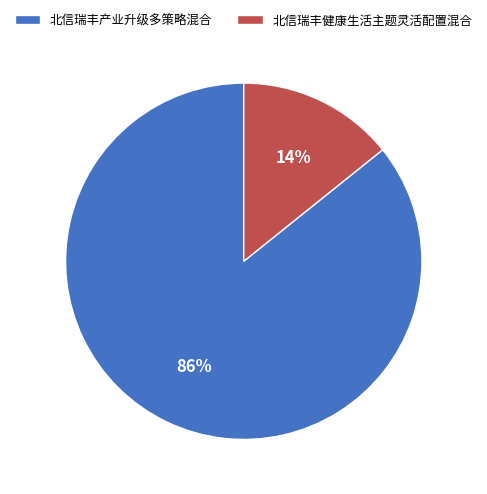

To the nearest percent, what percentage of the pie is 北信瑞丰产业升级多策略混合?

86%